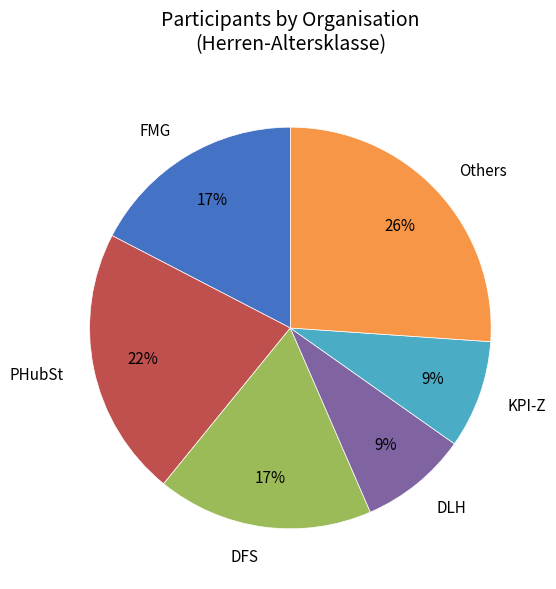

Count the number of slices in the pie.

6